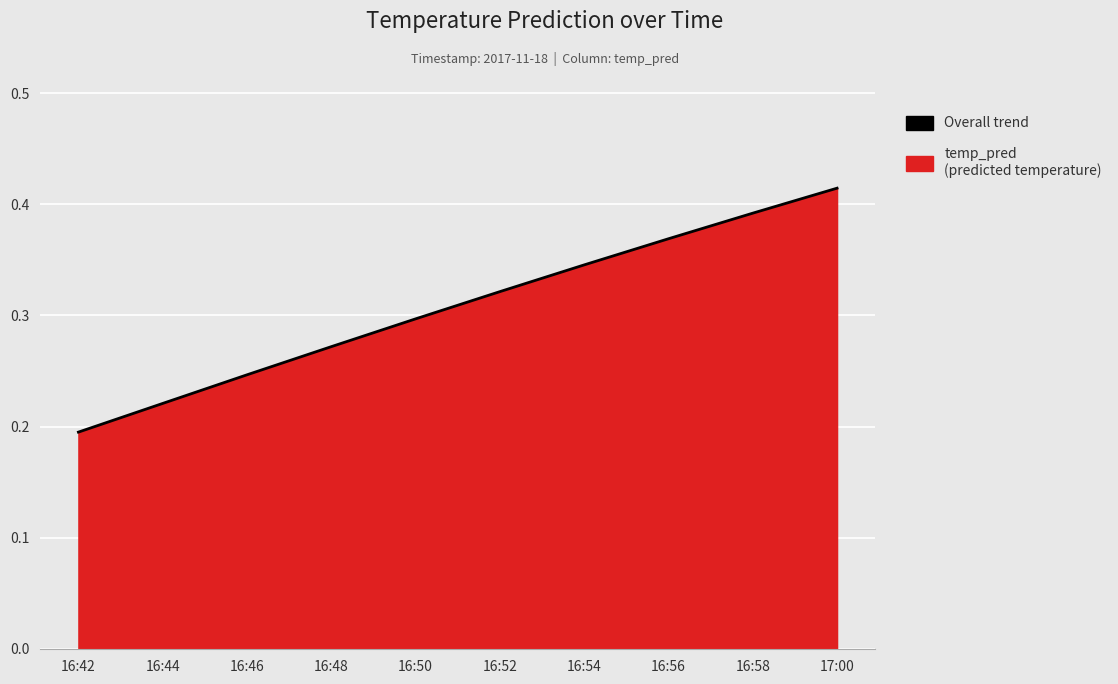

At which category does the chart reach its minimum across all series?

16:42